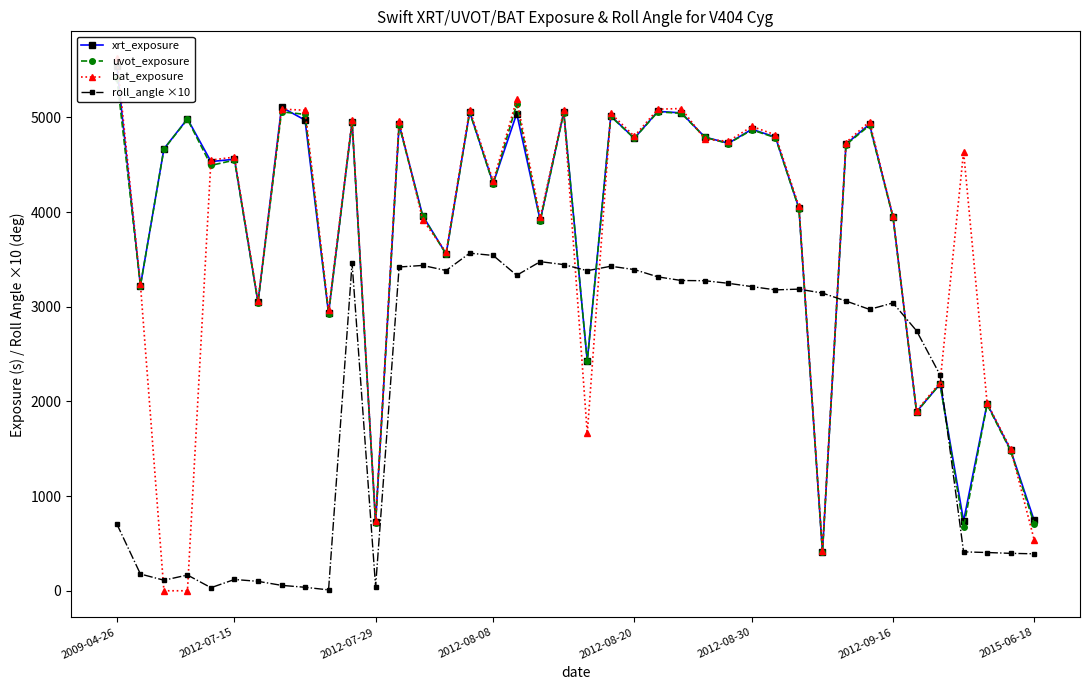

How many lines are shown in the chart?

4